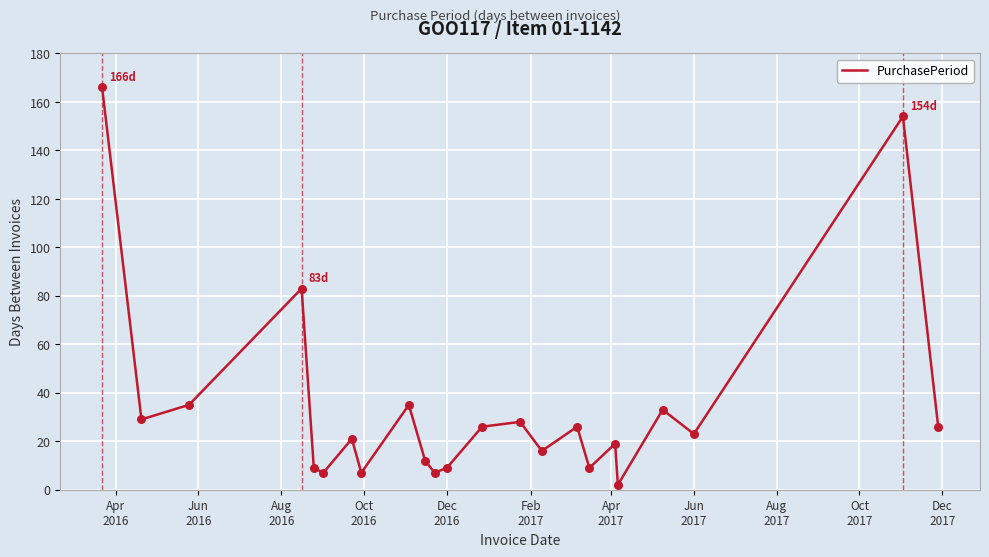

What is the greatest value displayed?

166